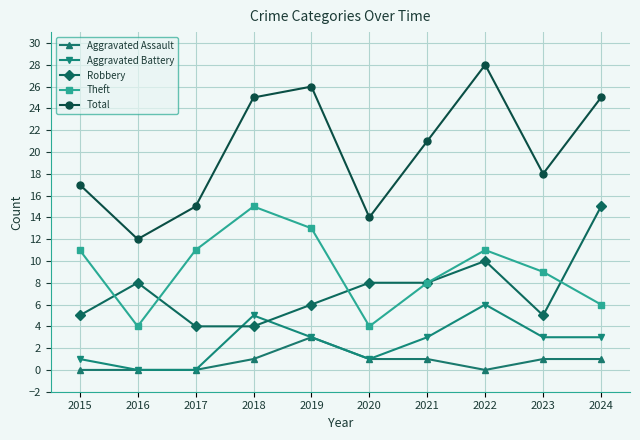

At which label does Theft reach its peak?

2018